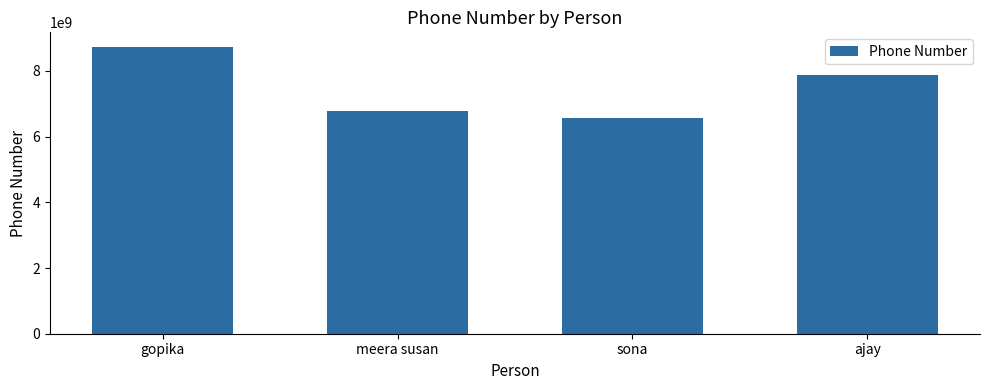

True or false: the data shows 2843303530 at gopika.

False